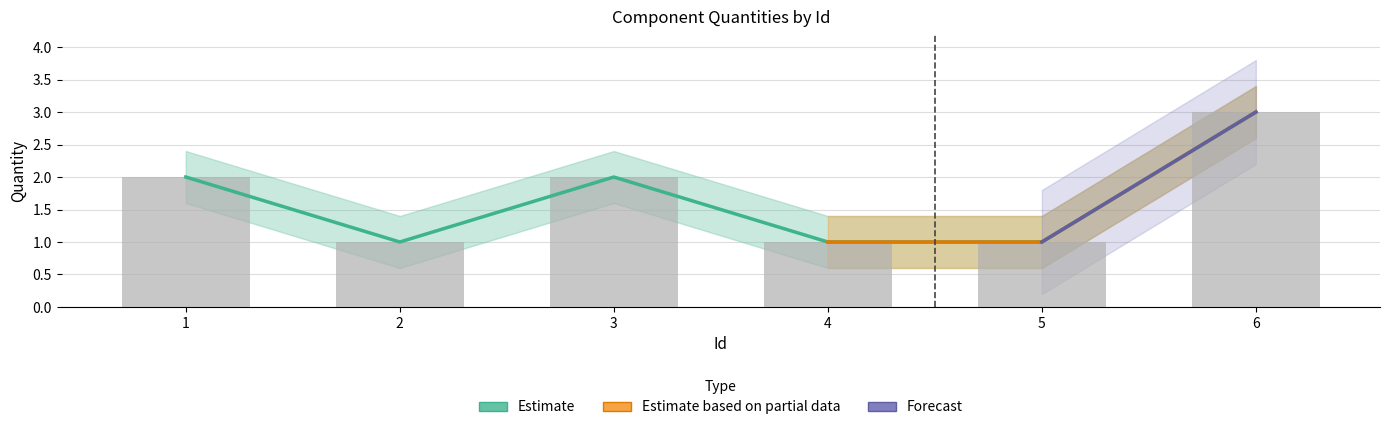

What is the average value of the Estimate series?

2